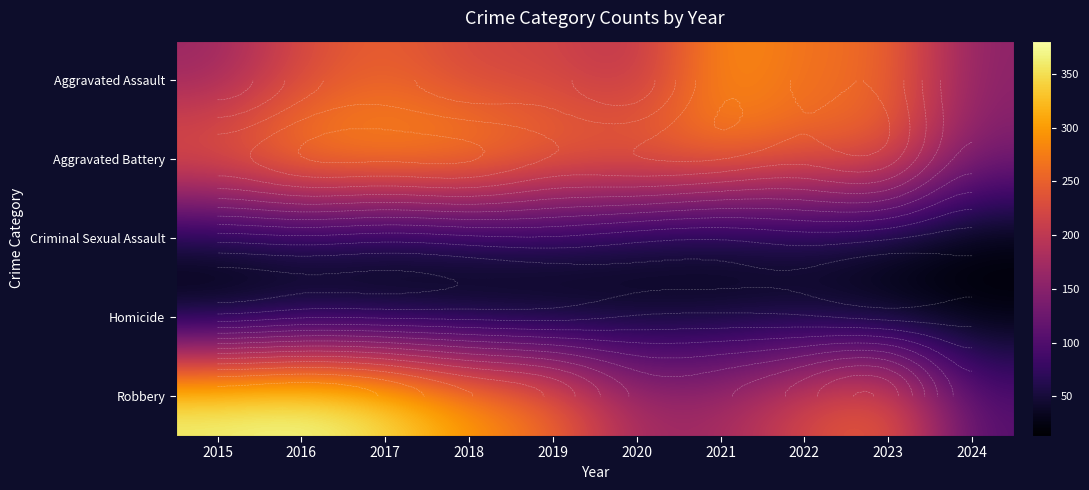

What is the greatest value displayed?

381